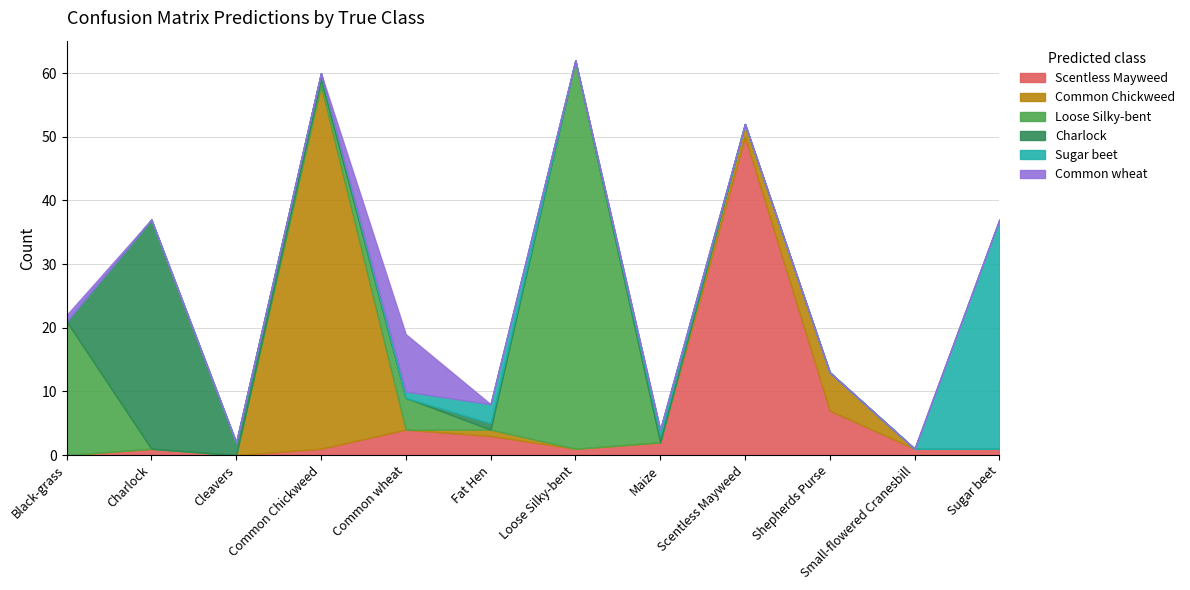

At which label does Scentless Mayweed reach its minimum?

Black-grass